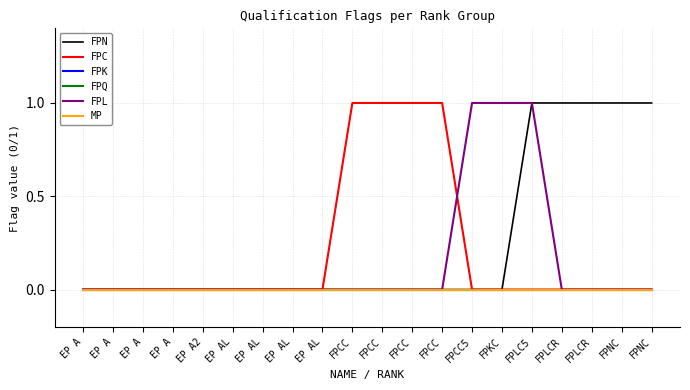

Rank the series at EP AL from highest to lowest value.

FPN, FPC, FPK, FPQ, FPL, MP